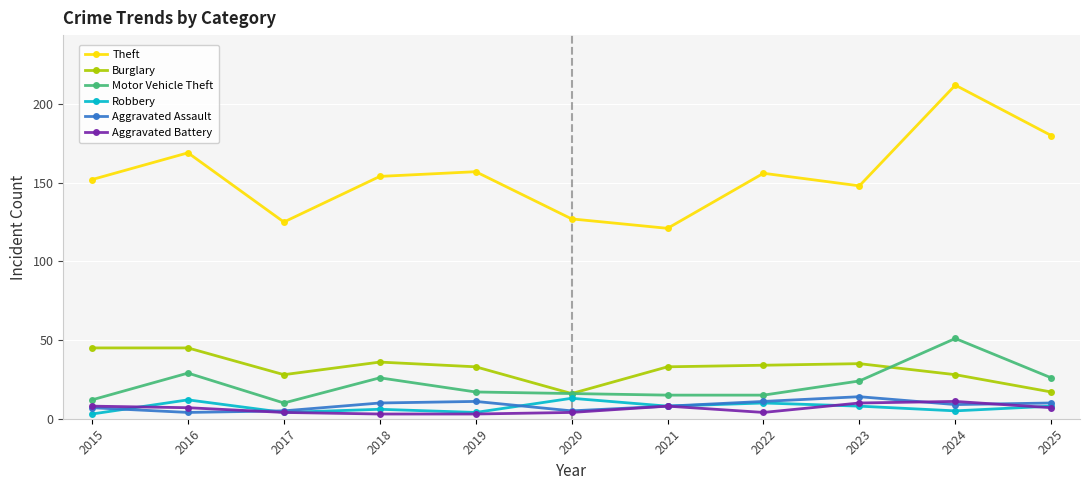

What is the spread (max minus min) of values at 2022?

152